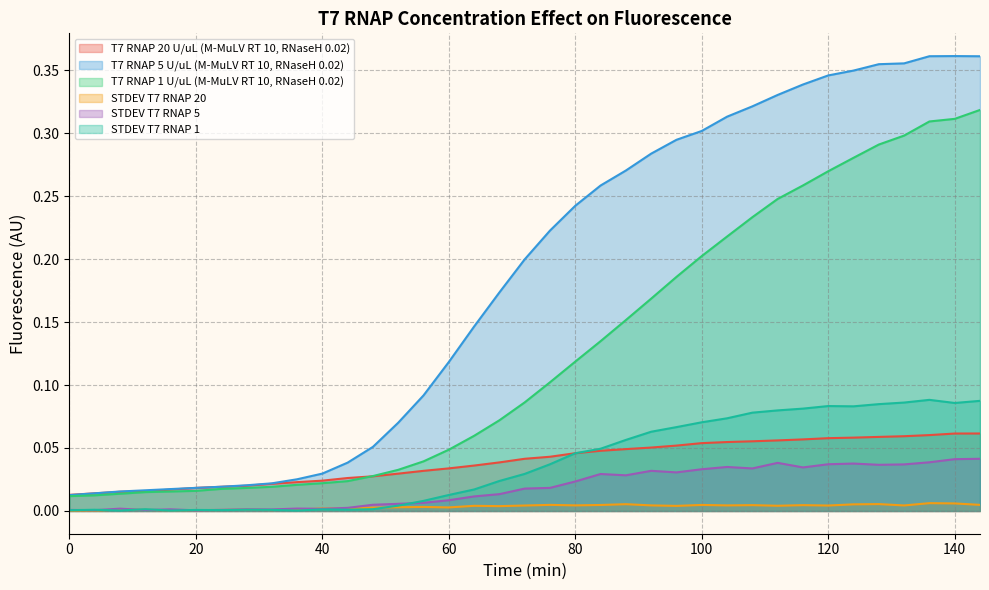

How many lines are shown in the chart?

6